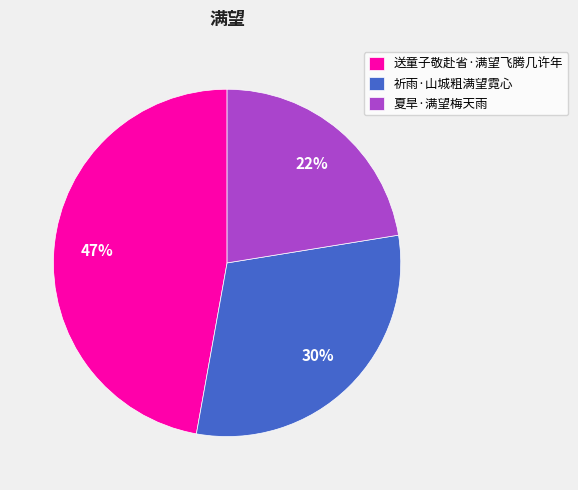

Is there any slice that represents more than half of the pie?

No